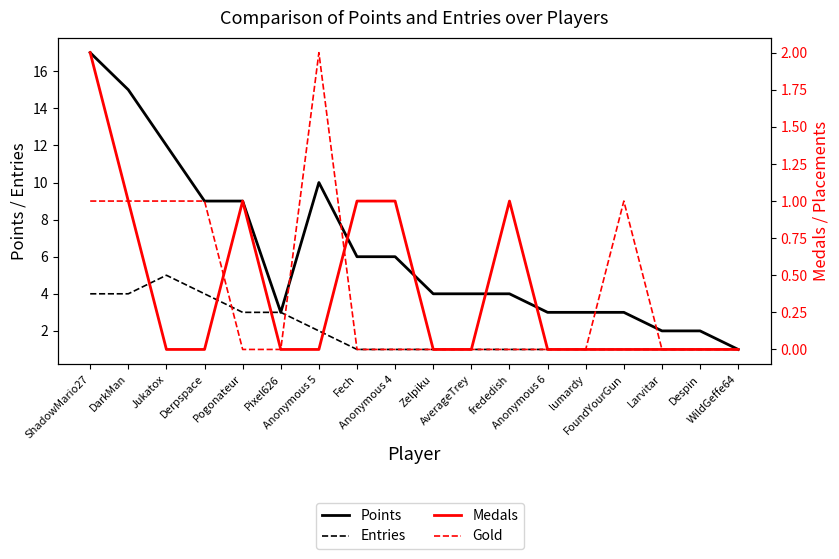

Is it true that Gold equals 1 at Anonymous 4?

False